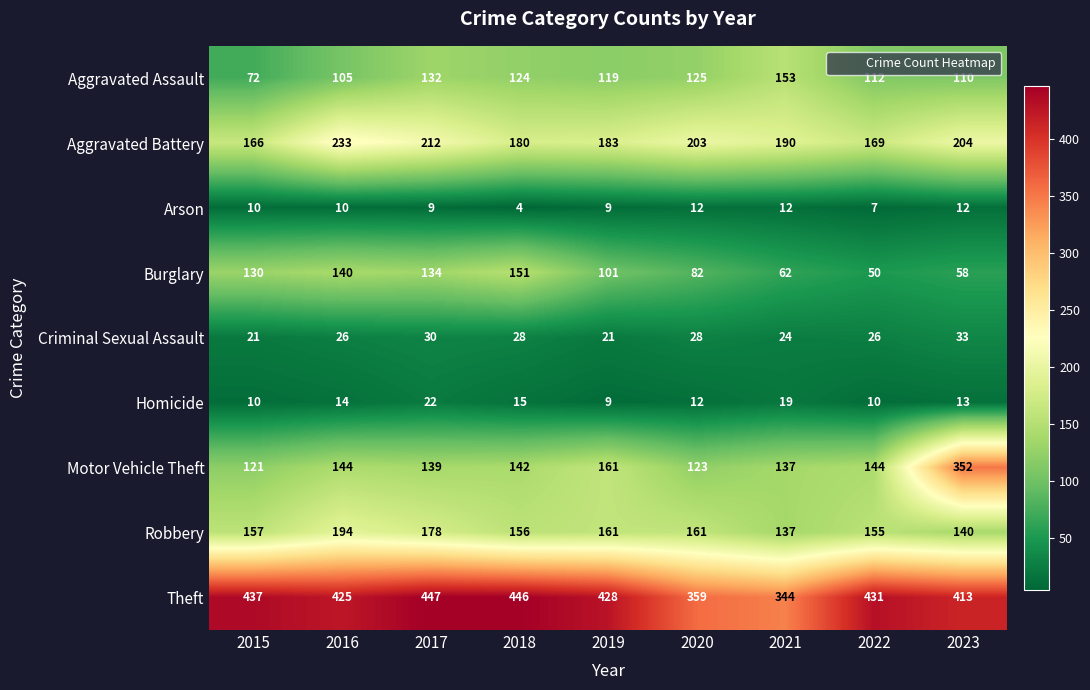

Which series has the widest spread of values?

Motor Vehicle Theft